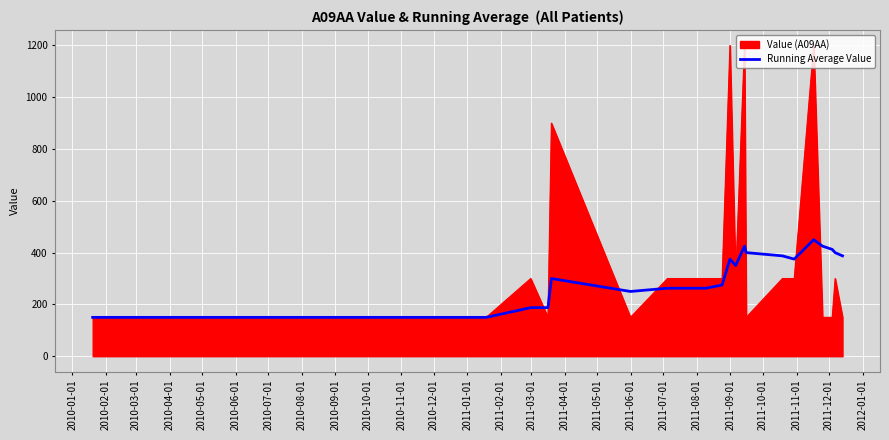

List the series in order of their peak value, highest first.

Value (A09AA), Running Average Value